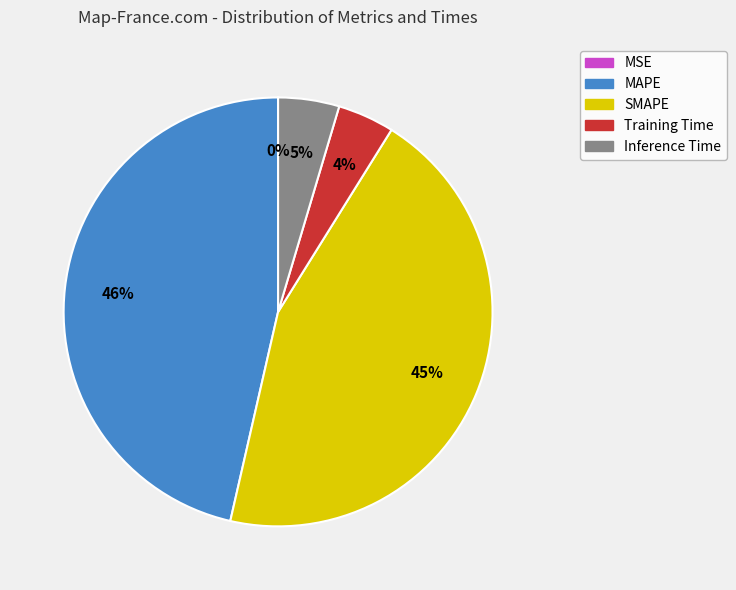

The Training Time slice represents 4% of the pie. True or false?

True